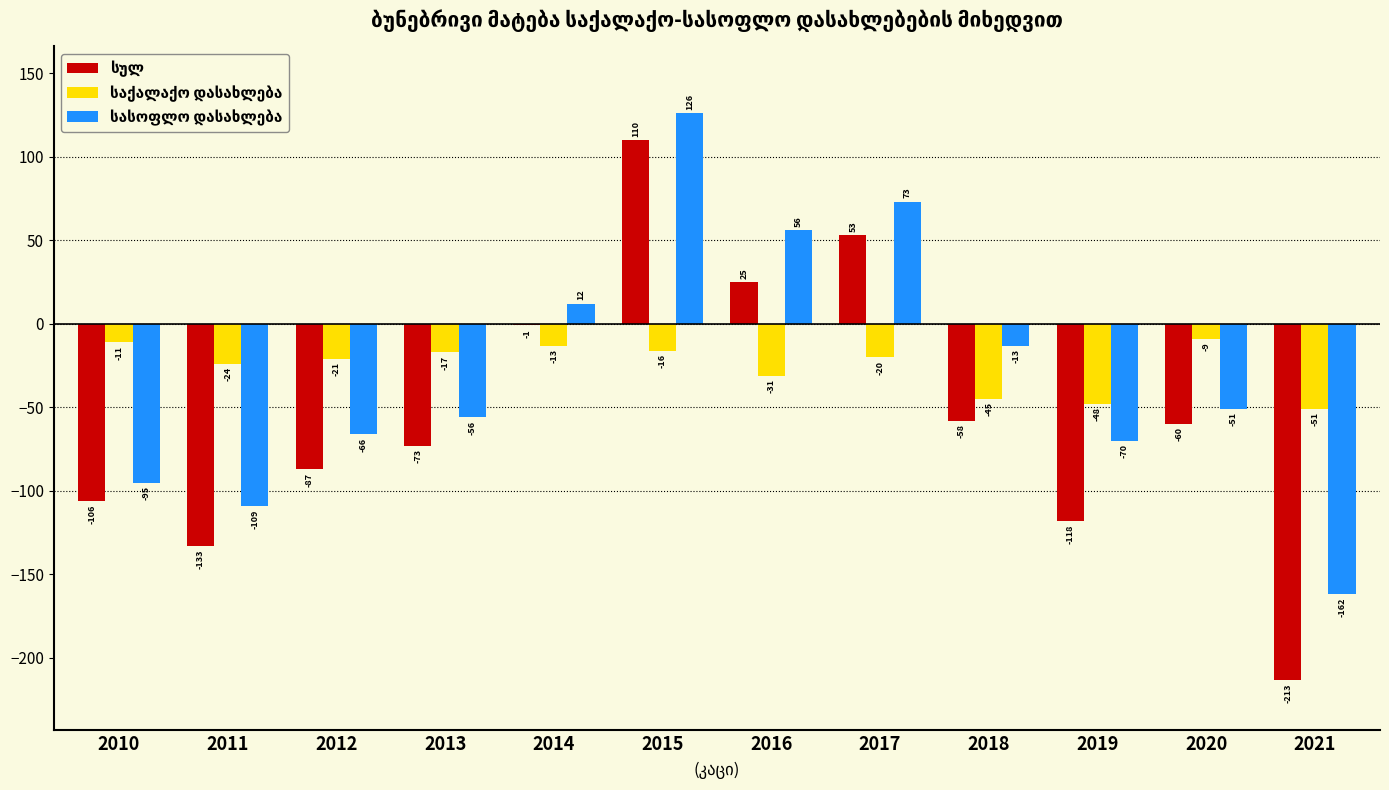

At which category is the sum across all series the highest?

2015